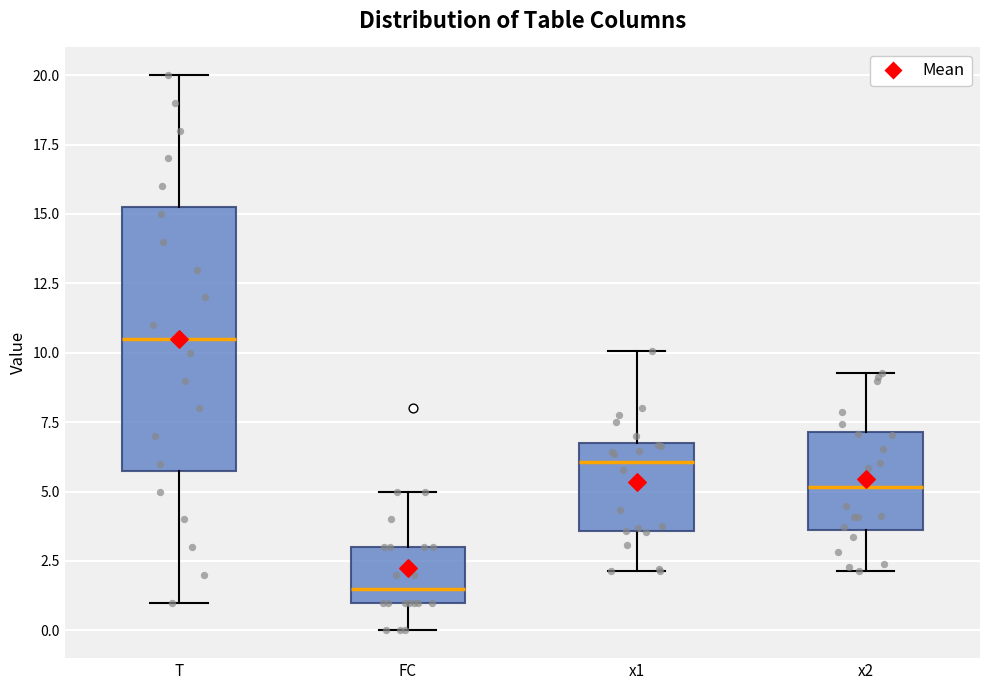

Where is the lower edge of the box for x2 on the y-axis? The values are not printed on the chart, so give them approximately, as read against the axis.

3.5